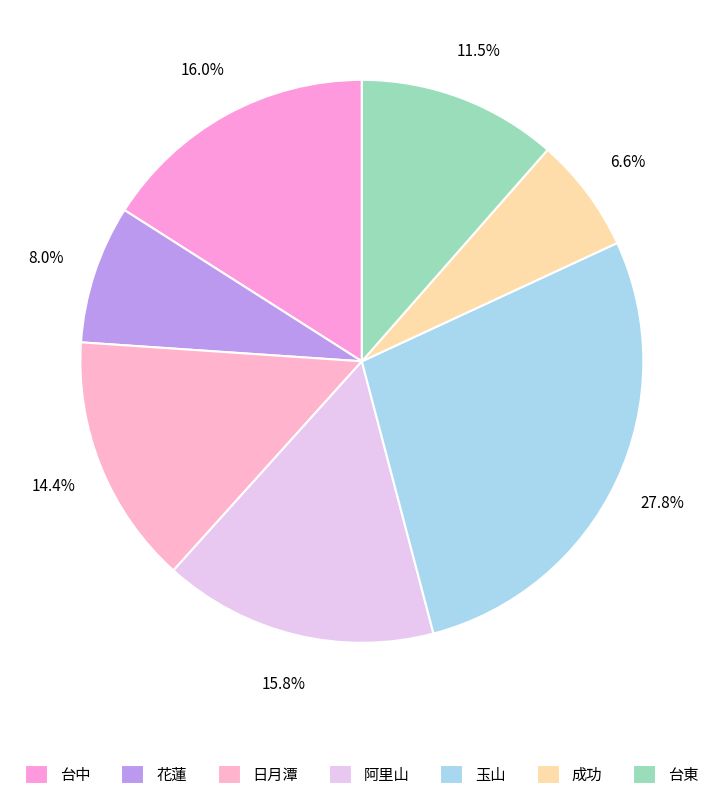

How many segments does this pie chart have?

7